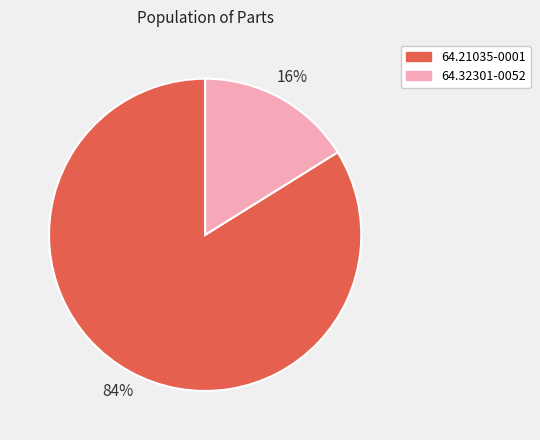

To the nearest percent, what portion does 64.32301-0052 represent?

16%